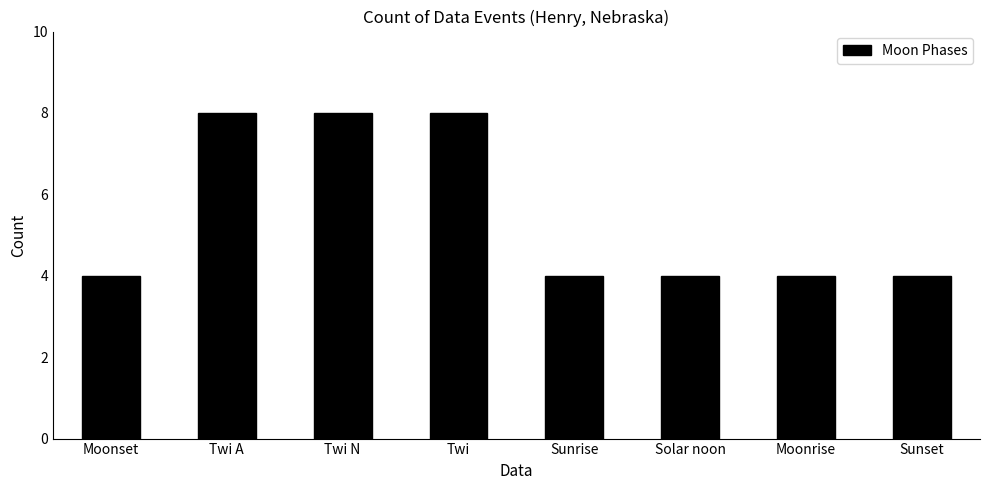

What is the greatest value displayed?

8